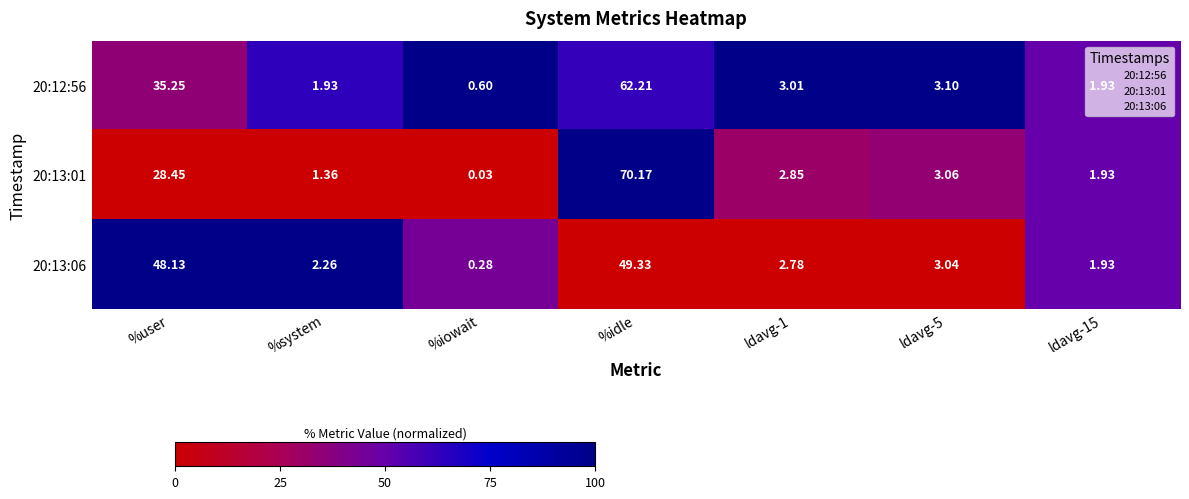

Where is 20:12:56 nearest to the value 31?

%user